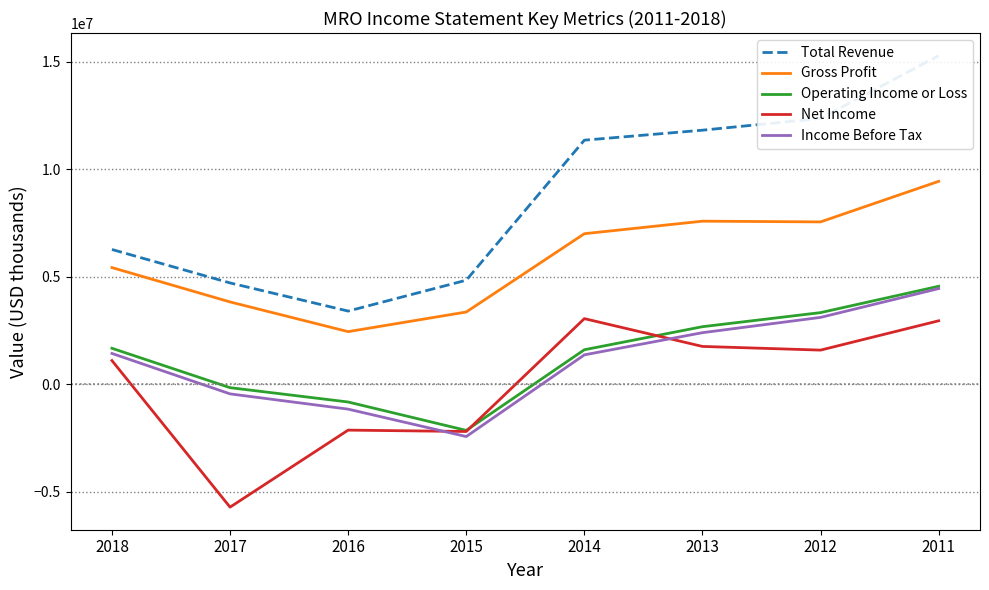

What is the value of the Total Revenue point at the 1st from the left?

6263000